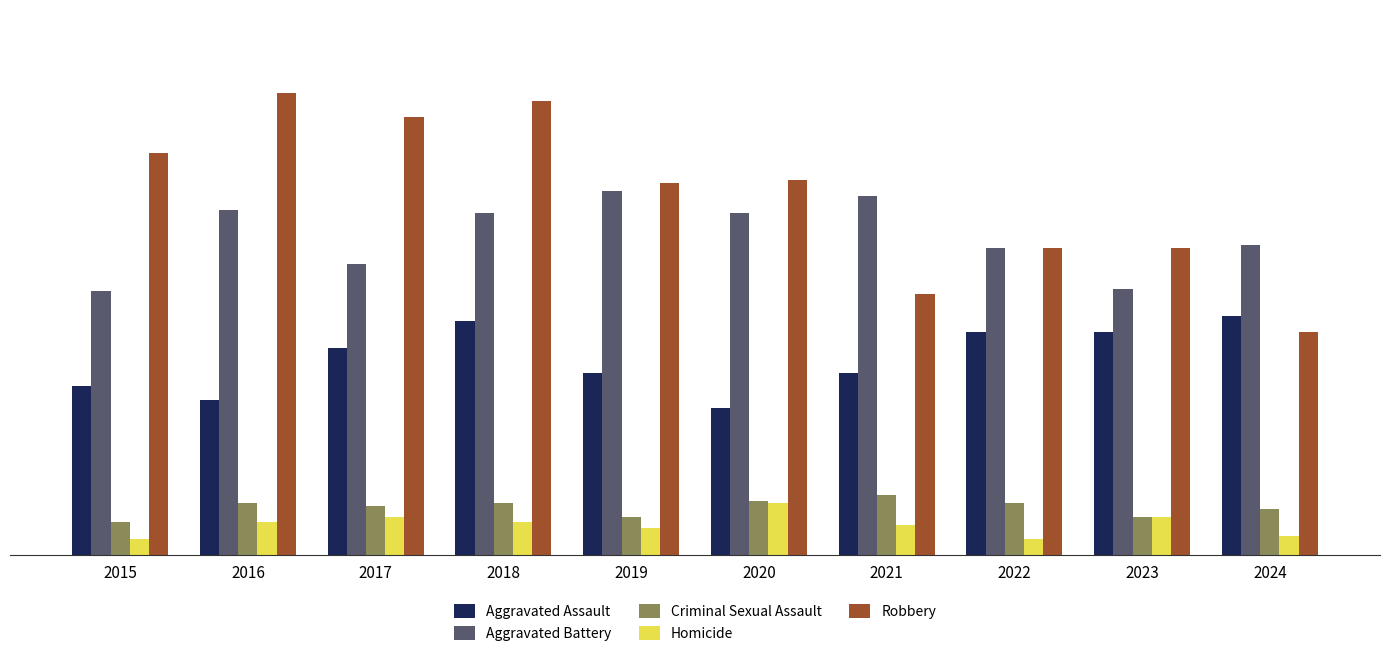

At how many categories does at least one series exceed 44?

10